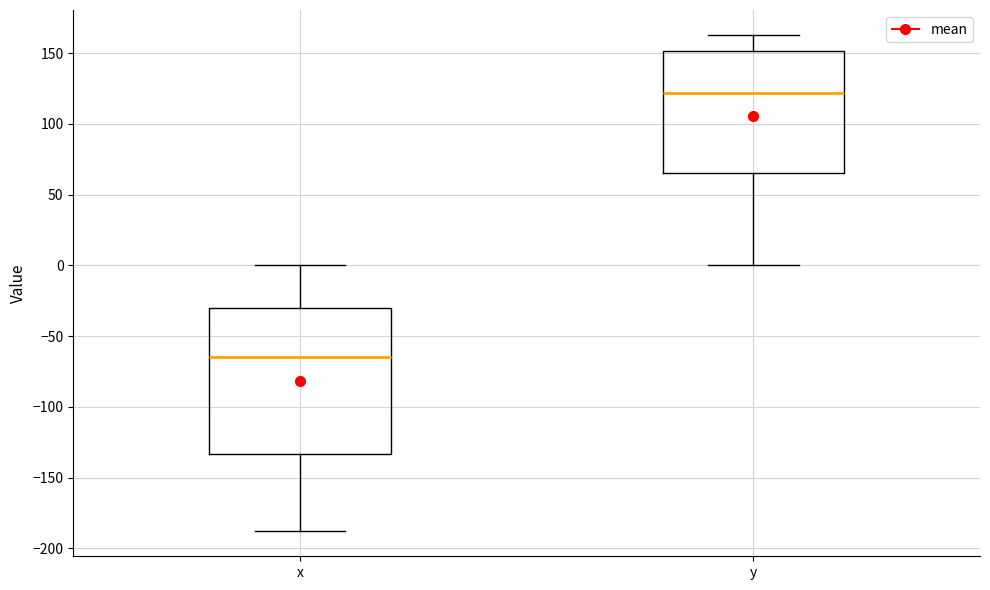

Which box is the tallest, from its lower edge to its upper edge?

x